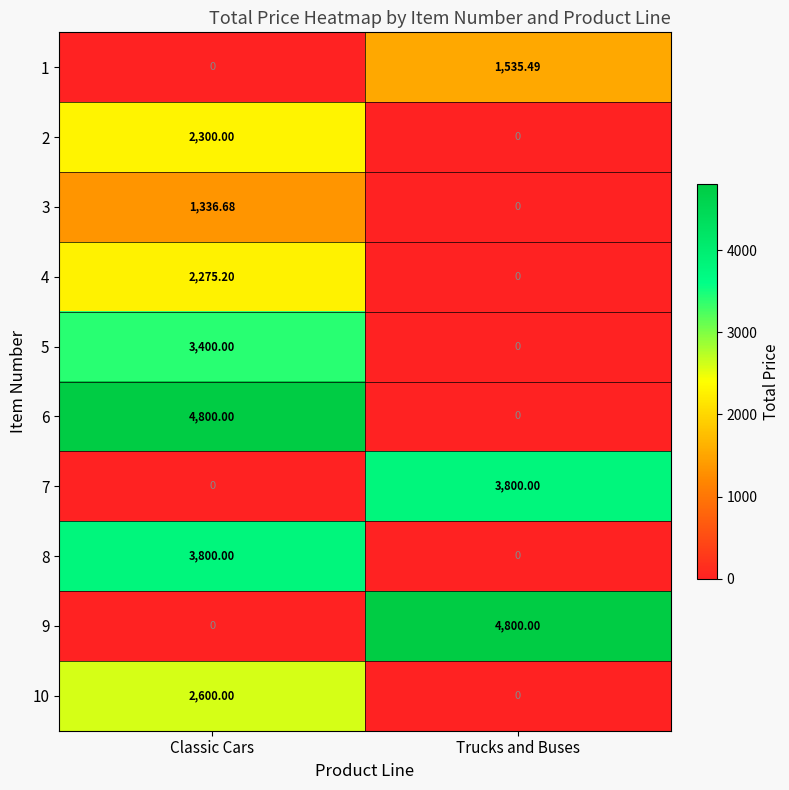

At which label does 4 first exceed 2275?

Classic Cars